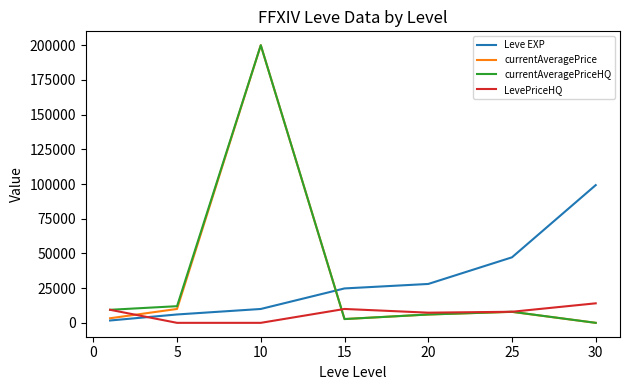

How many times do currentAveragePriceHQ and Leve EXP cross each other?

1